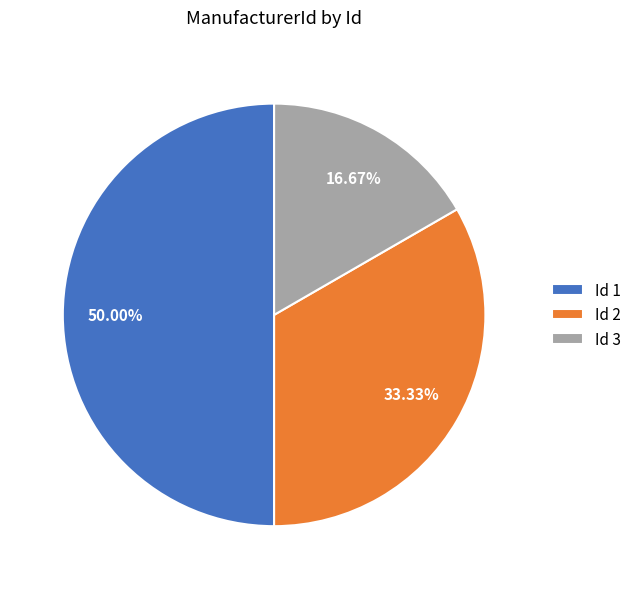

Count the number of slices in the pie.

3